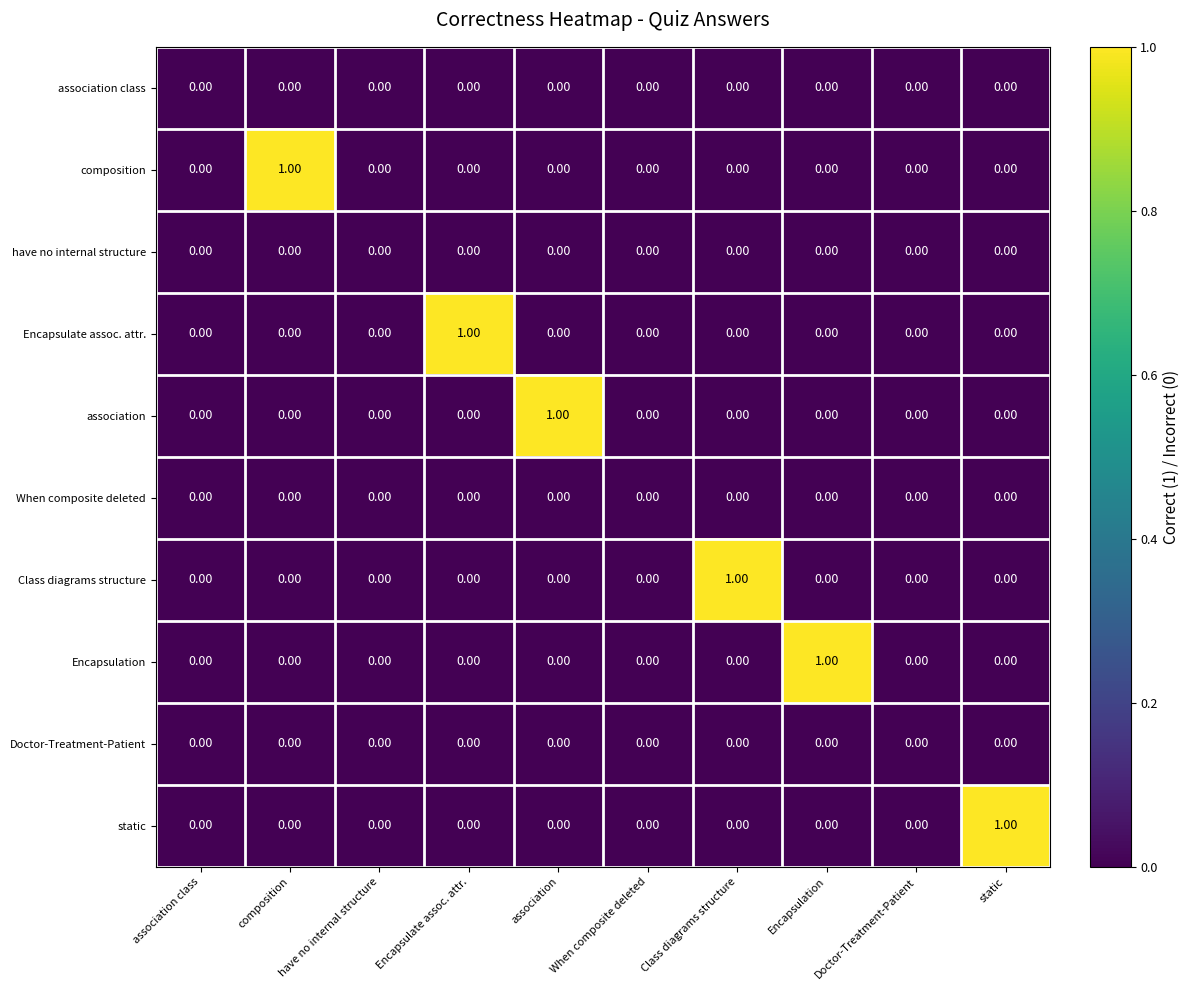

Reading left to right, transcribe all the data shown in this chart.

association class: association class=0	composition=0	have no internal structure=0	Encapsulate assoc. attr.=0	association=0	When composite deleted=0	Class diagrams structure=0	Encapsulation=0	Doctor-Treatment-Patient=0	static=0
composition: association class=0	composition=1	have no internal structure=0	Encapsulate assoc. attr.=0	association=0	When composite deleted=0	Class diagrams structure=0	Encapsulation=0	Doctor-Treatment-Patient=0	static=0
have no internal structure: association class=0	composition=0	have no internal structure=0	Encapsulate assoc. attr.=0	association=0	When composite deleted=0	Class diagrams structure=0	Encapsulation=0	Doctor-Treatment-Patient=0	static=0
Encapsulate assoc. attr.: association class=0	composition=0	have no internal structure=0	Encapsulate assoc. attr.=1	association=0	When composite deleted=0	Class diagrams structure=0	Encapsulation=0	Doctor-Treatment-Patient=0	static=0
association: association class=0	composition=0	have no internal structure=0	Encapsulate assoc. attr.=0	association=1	When composite deleted=0	Class diagrams structure=0	Encapsulation=0	Doctor-Treatment-Patient=0	static=0
When composite deleted: association class=0	composition=0	have no internal structure=0	Encapsulate assoc. attr.=0	association=0	When composite deleted=0	Class diagrams structure=0	Encapsulation=0	Doctor-Treatment-Patient=0	static=0
Class diagrams structure: association class=0	composition=0	have no internal structure=0	Encapsulate assoc. attr.=0	association=0	When composite deleted=0	Class diagrams structure=1	Encapsulation=0	Doctor-Treatment-Patient=0	static=0
Encapsulation: association class=0	composition=0	have no internal structure=0	Encapsulate assoc. attr.=0	association=0	When composite deleted=0	Class diagrams structure=0	Encapsulation=1	Doctor-Treatment-Patient=0	static=0
Doctor-Treatment-Patient: association class=0	composition=0	have no internal structure=0	Encapsulate assoc. attr.=0	association=0	When composite deleted=0	Class diagrams structure=0	Encapsulation=0	Doctor-Treatment-Patient=0	static=0
static: association class=0	composition=0	have no internal structure=0	Encapsulate assoc. attr.=0	association=0	When composite deleted=0	Class diagrams structure=0	Encapsulation=0	Doctor-Treatment-Patient=0	static=1